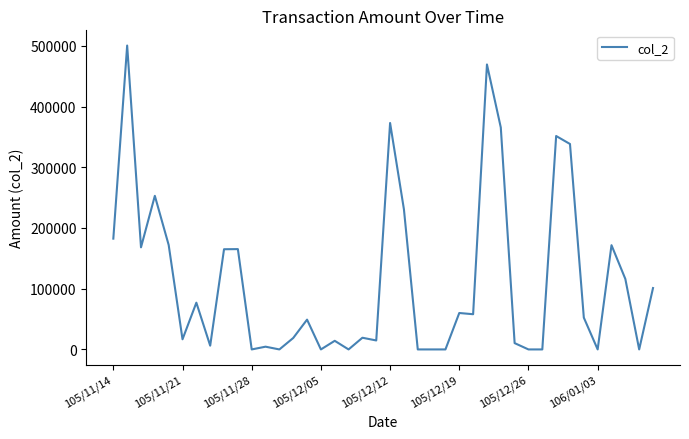

What is the difference between the maximum and minimum values?

500450